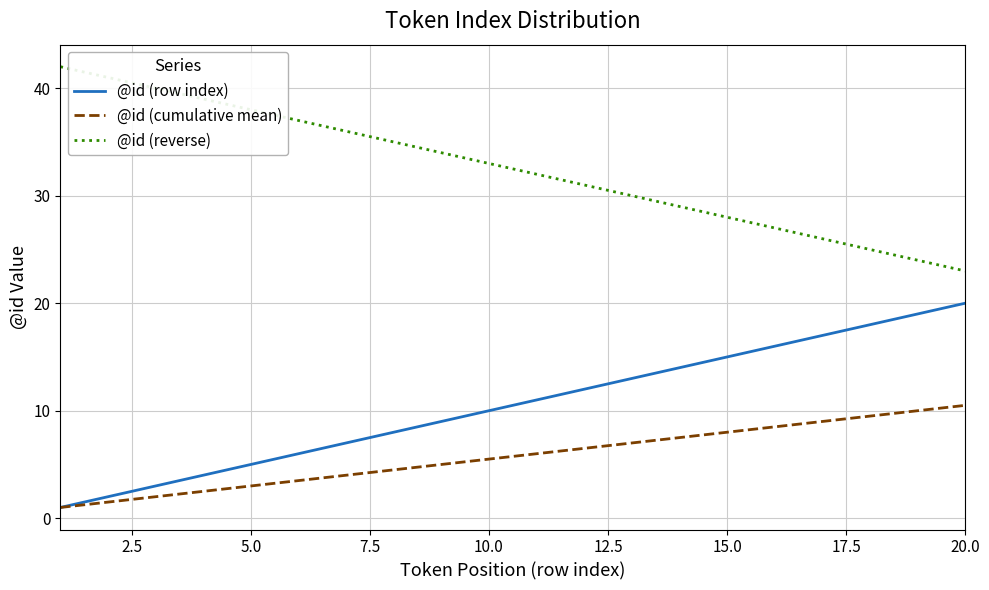

List the series in order of their overall mean, highest first.

@id (reverse), @id (row index), @id (cumulative mean)